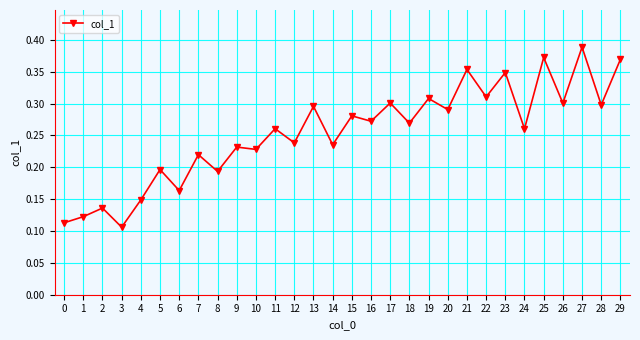

The value at 17 is 0.3. True or false?

True